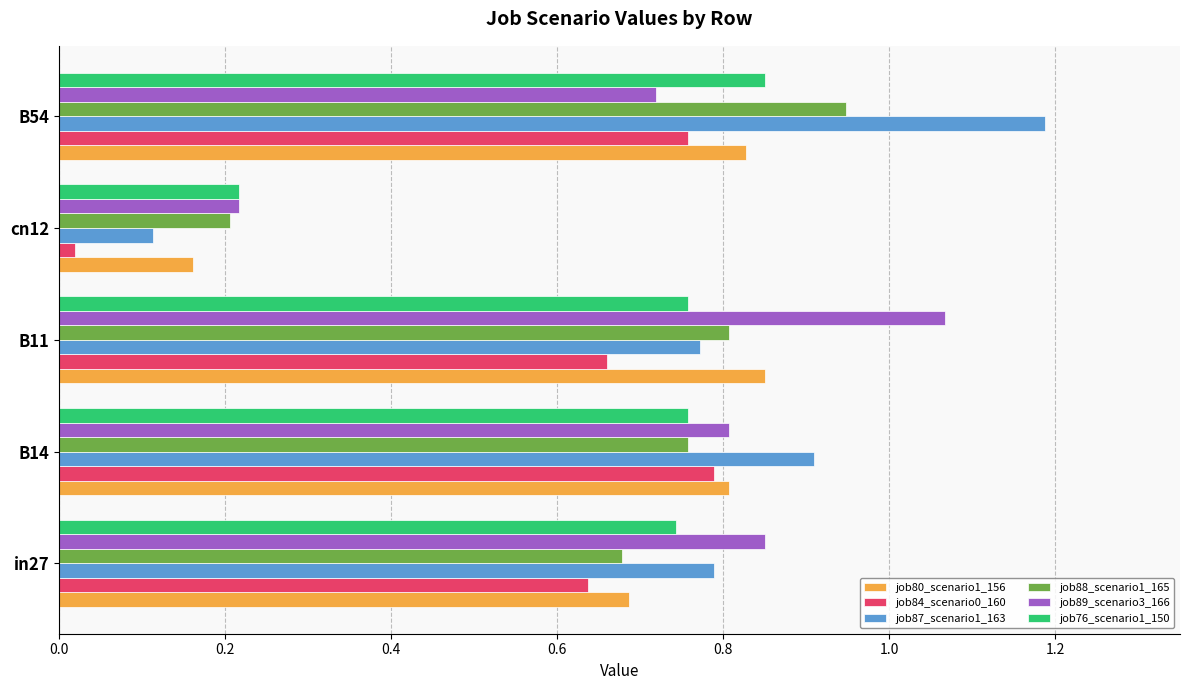

Is it true that job84_scenario0_160 equals 0.9 at in27?

False